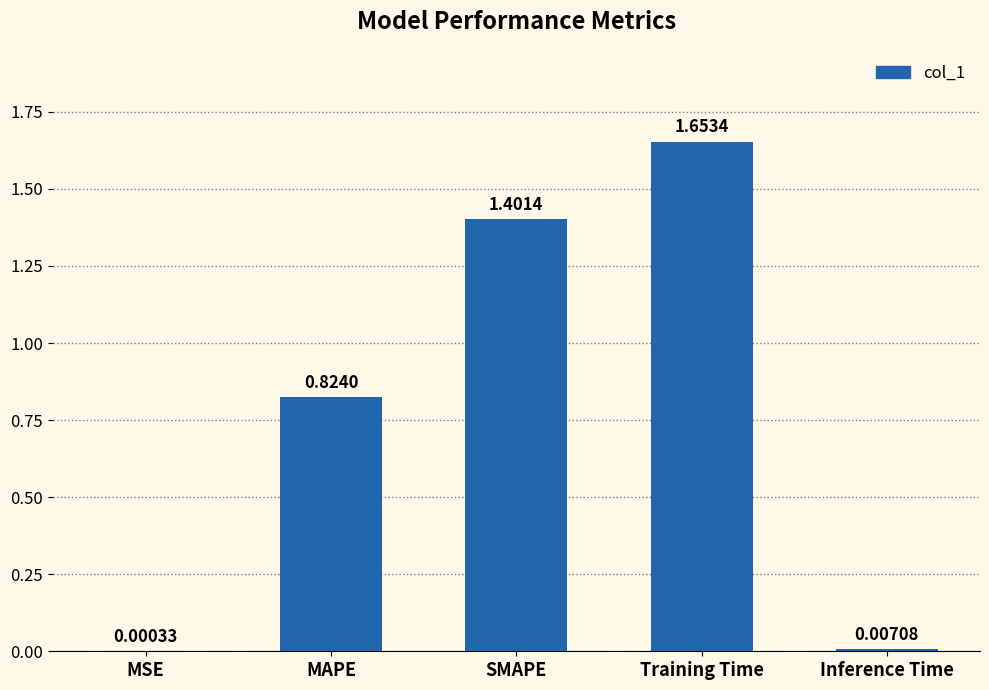

Between MSE and MAPE, which is larger?

MAPE